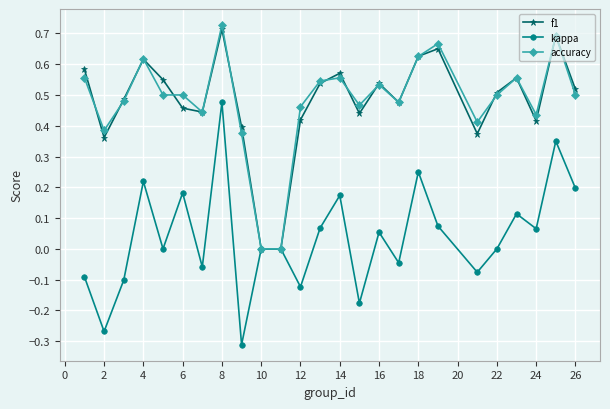

Does the chart have visible grid lines?

Yes